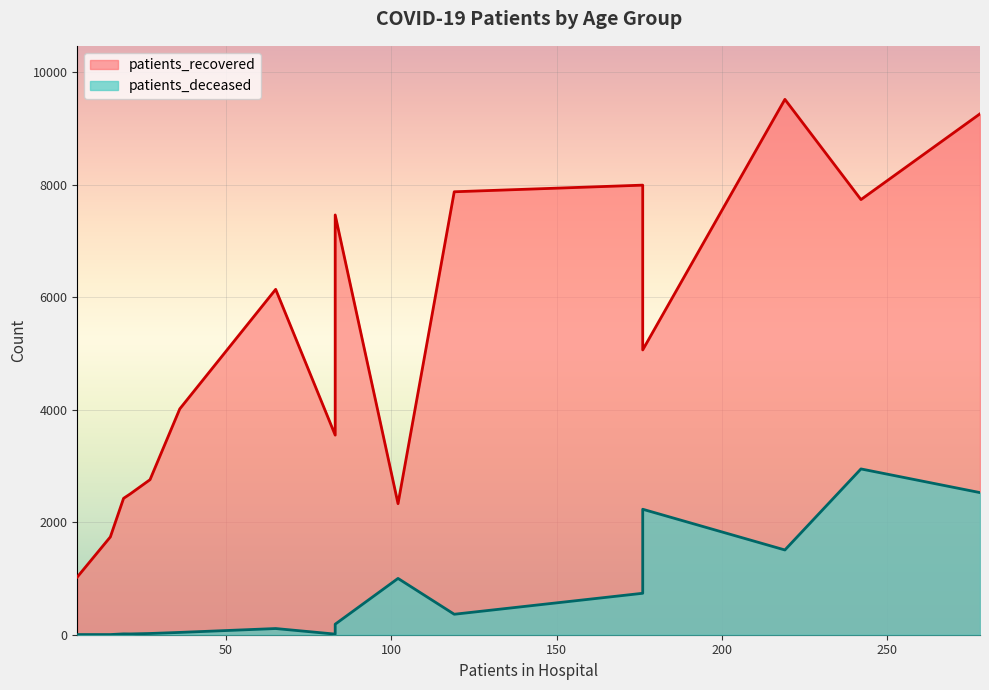

How many data points in patients_recovered are less than 5064?

8